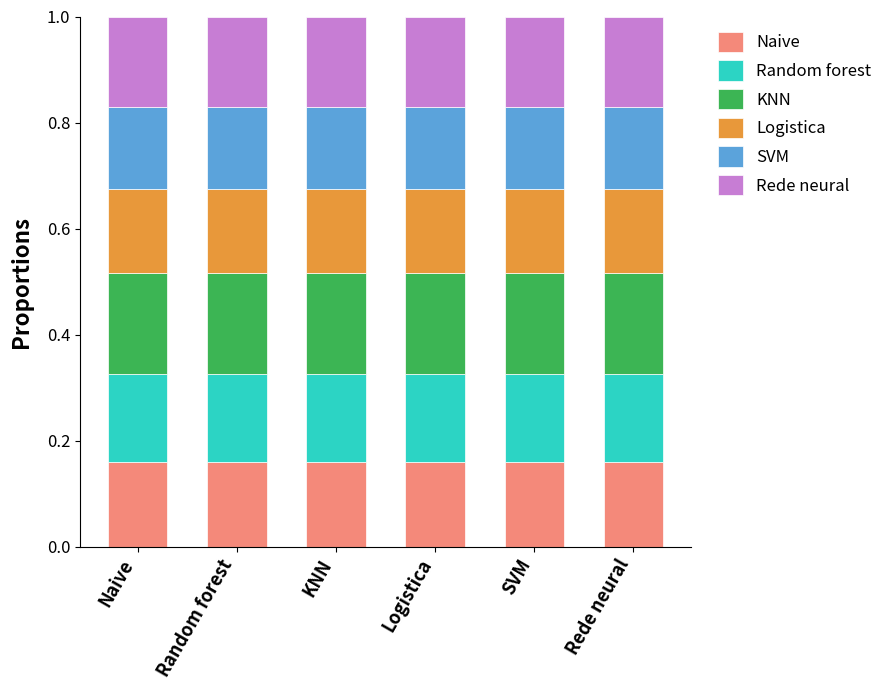

What is the sum of all Naive values?

1.0